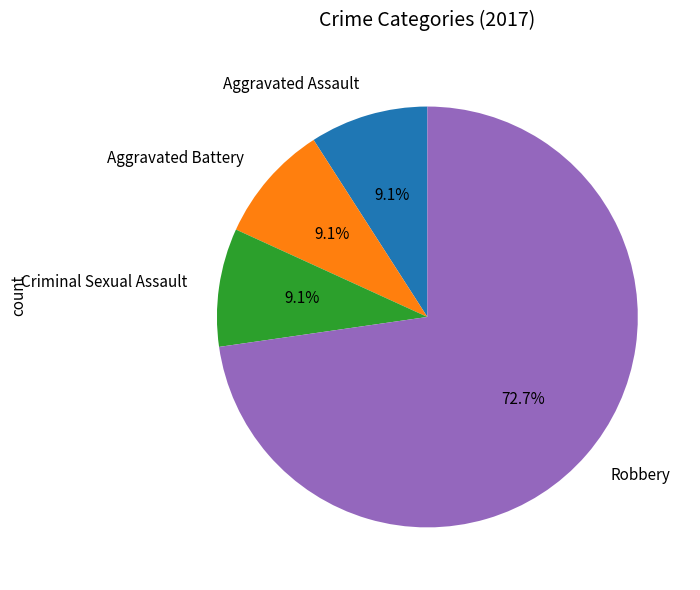

Does Criminal Sexual Assault represent more than half of the total?

No